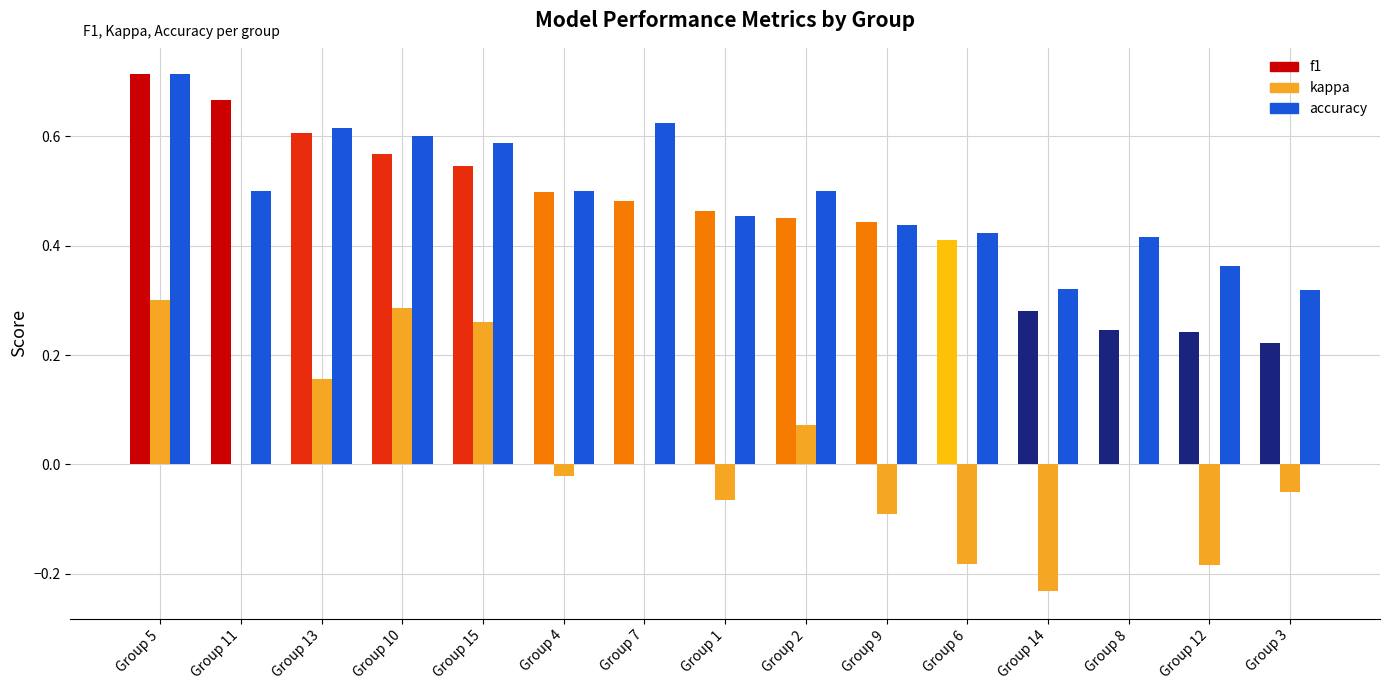

Between Group 7 and Group 14, which series saw the biggest shift?

accuracy